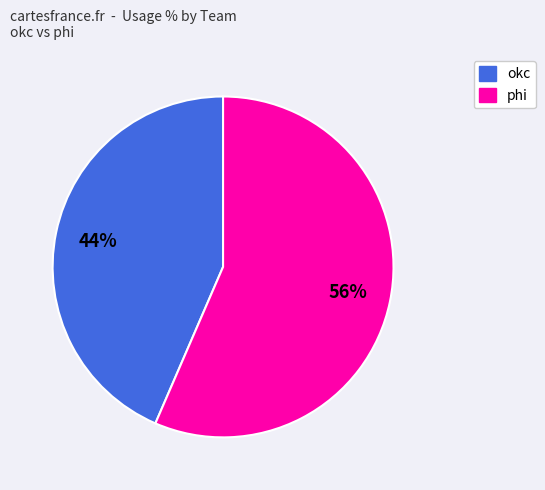

Do okc and phi together represent more than half of the pie?

Yes